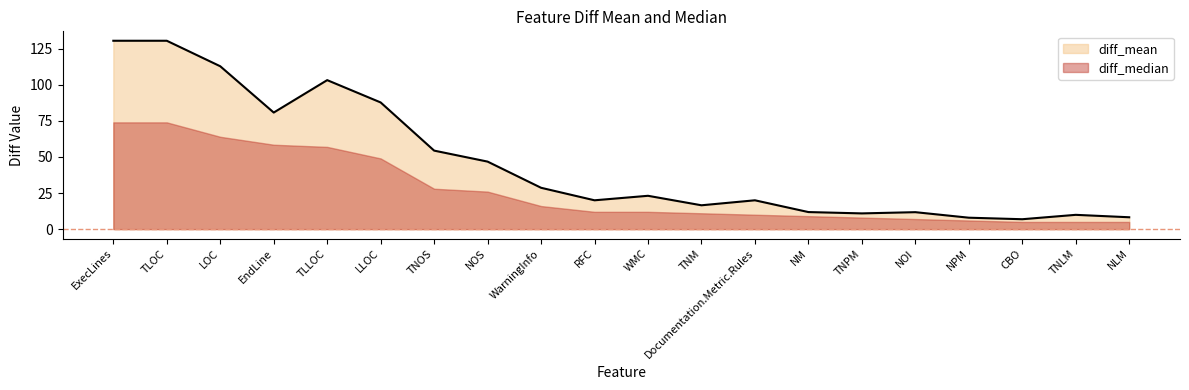

Reading left to right, list all the values displayed in this chart.

130.6	130.6	112.9	80.8	103.3	87.8	54.4	46.8	28.7	20.0	23.1	16.5	20.0	11.8	10.9	11.8	7.9	6.9	9.9	8.2